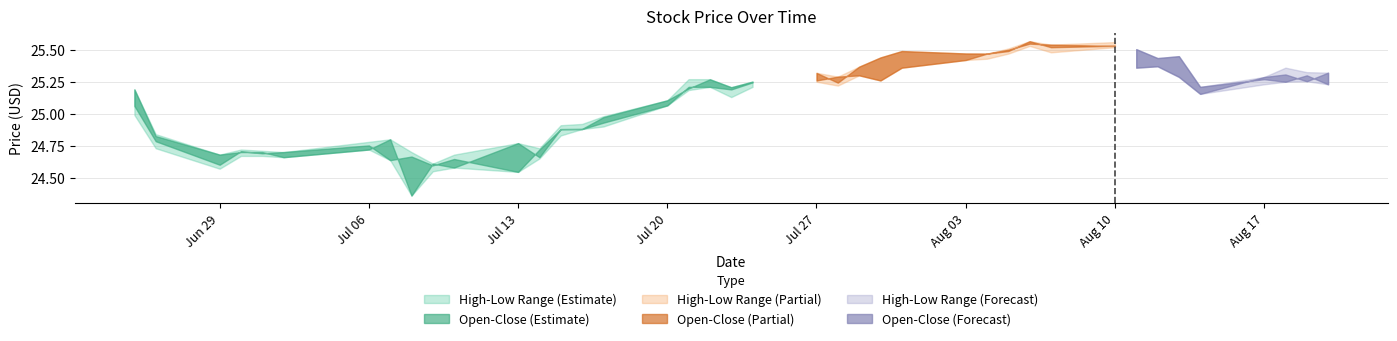

Where is the first local maximum for Low?

2020-07-06